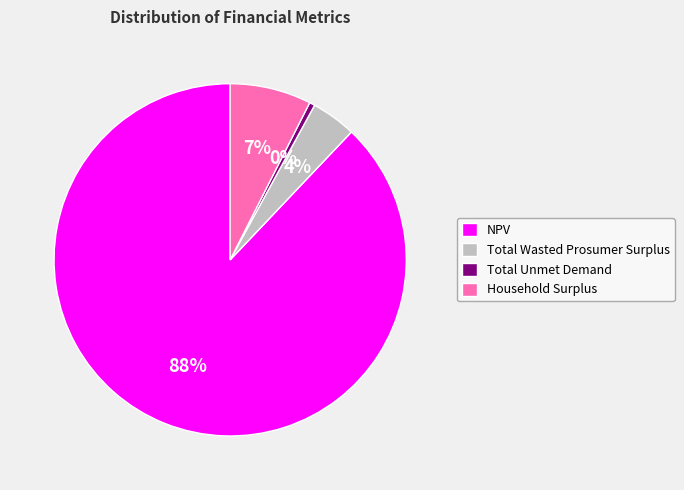

How many slices are in this pie chart?

4